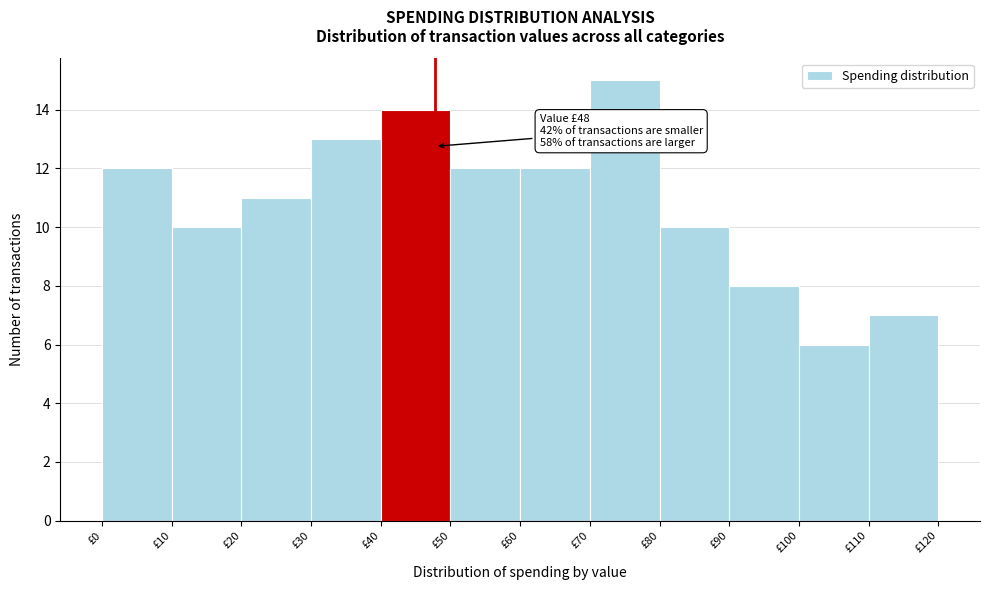

Which range on the x-axis has the tallest bar?

70 to 80